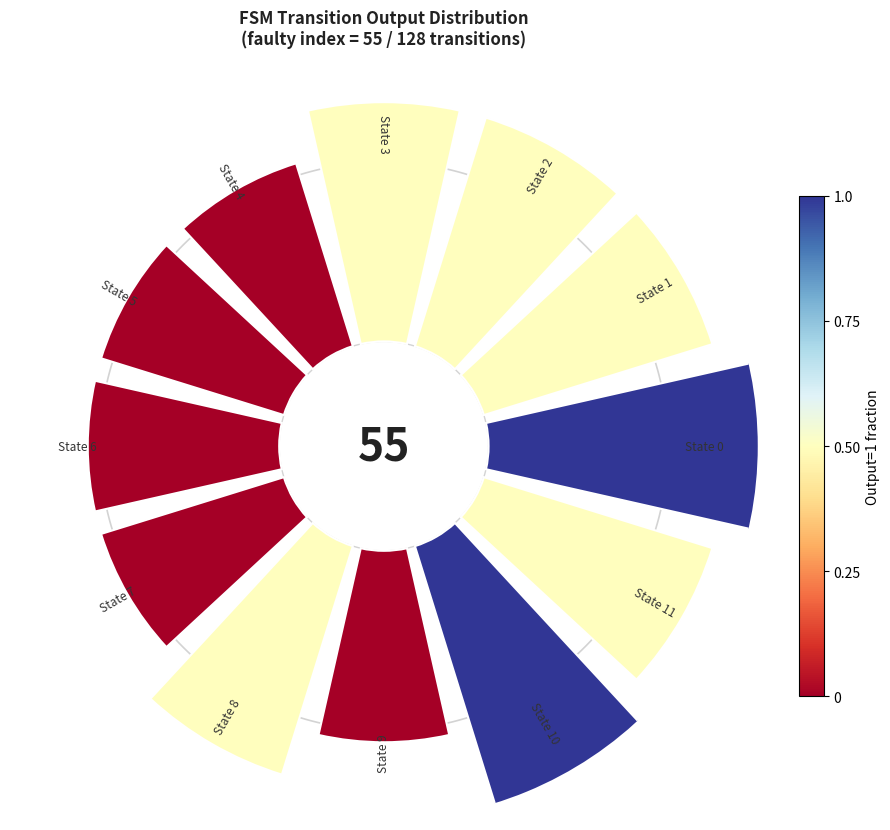

Does 7 account for over 50% of the chart?

No